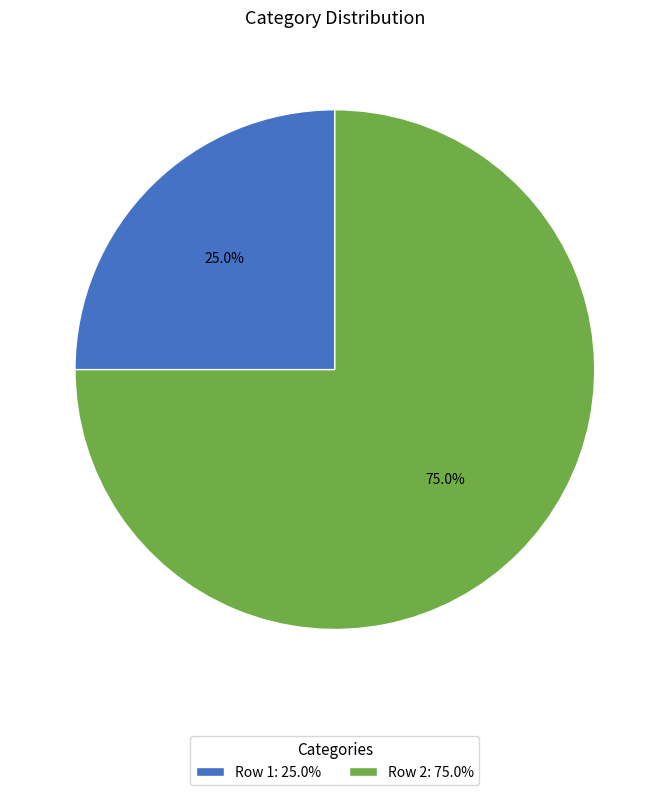

To the nearest percent, what is the average slice percentage?

50%